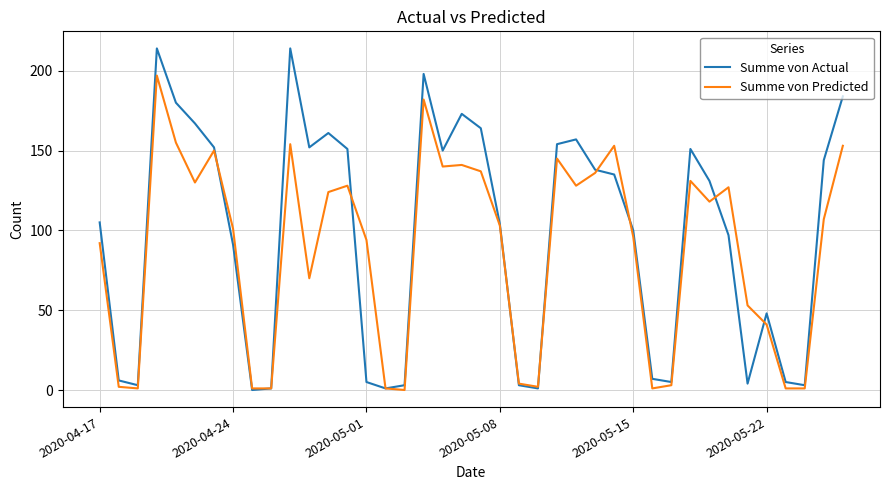

True or false: Summe von Actual has more than 0 points higher than both neighbors.

True